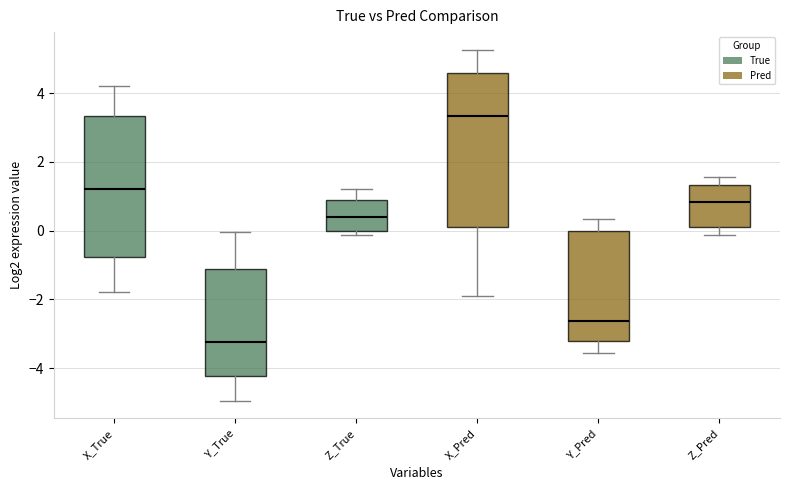

Comparing the boxes themselves (not the whiskers), which one is the tallest?

X_Pred